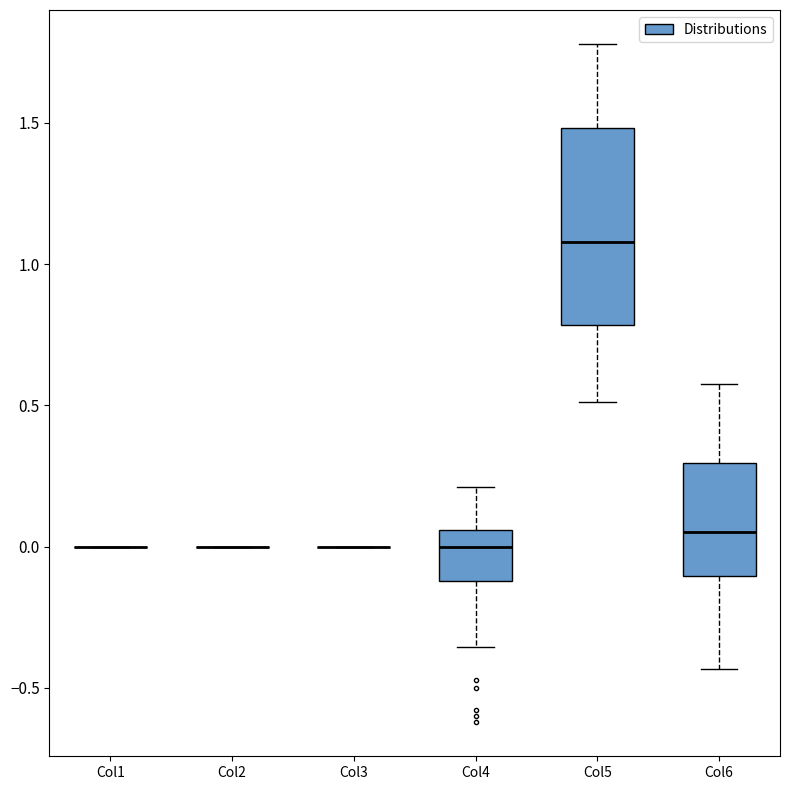

Reading left to right, transcribe this box plot: for each box, give where its median line is, the range the box spans, and where its two whiskers end, as read against the y-axis. The values are not printed on the chart, so give them approximately, as read against the axis.

Col1: box collapsed to a line at 0.00, whiskers 0.00 to 0.00
Col2: box collapsed to a line at 0.00, whiskers 0.00 to 0.00
Col3: box collapsed to a line at 0.00, whiskers 0.00 to 0.00
Col4: median 0.00, box -0.10 to 0.05, whiskers -0.35 to 0.20
Col5: median 1.10, box 0.80 to 1.50, whiskers 0.50 to 1.80
Col6: median 0.05, box -0.10 to 0.30, whiskers -0.45 to 0.60